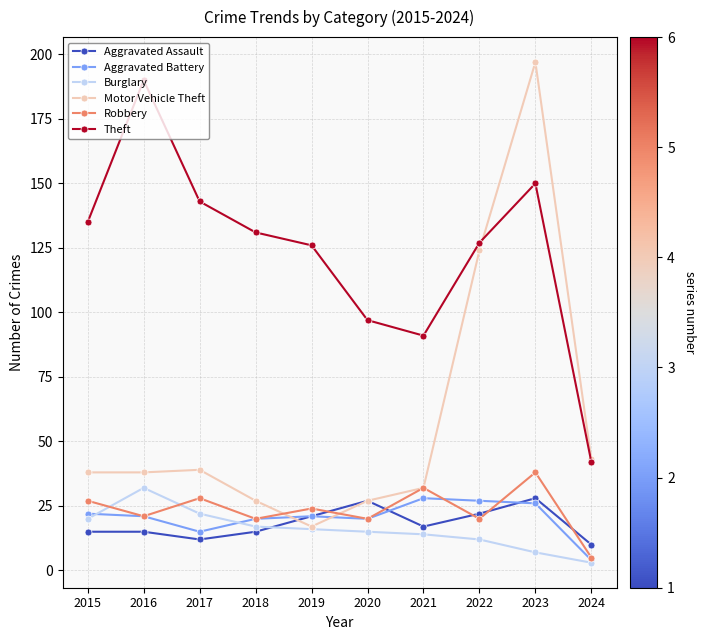

True or false: Theft has more than 1 points higher than both neighbors.

True